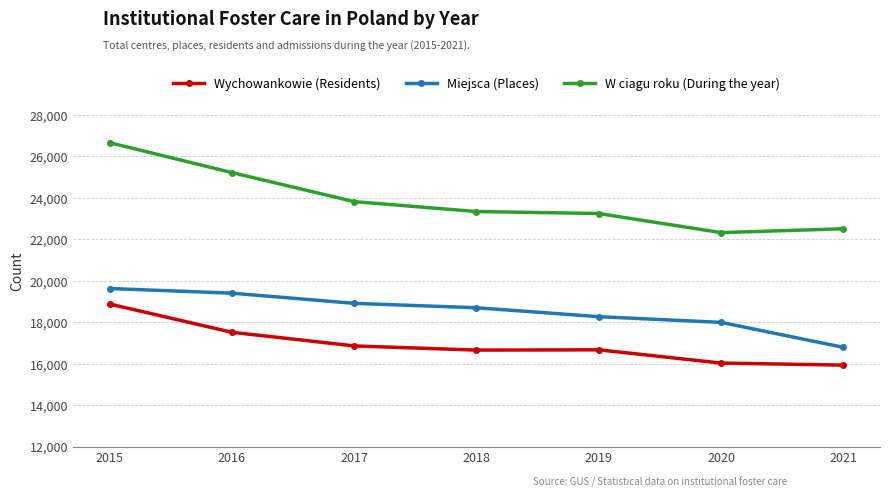

The W ciagu roku (During the year) series shows 38692 at 2015. True or false?

False